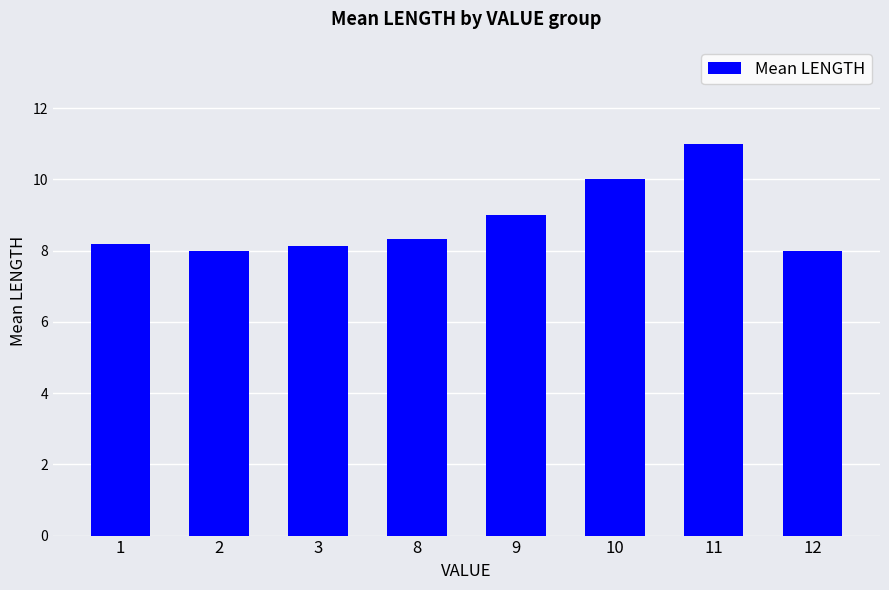

Where is the data nearest to the value 9?

9